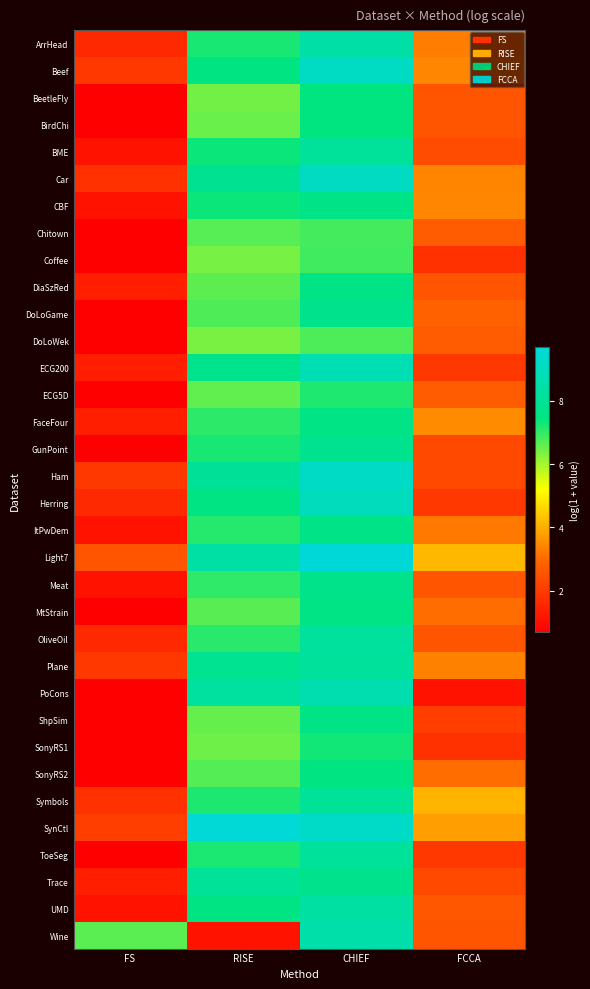

List the series in order of their peak value, lowest first.

DoLoWek, Chitown, Coffee, ECG5D, SonyRS1, BeetleFly, BirdChi, SonyRS2, DiaSzRed, MtStrain, FaceFour, ShpSim, ItPwDem, CBF, Meat, DoLoGame, GunPoint, Trace, Symbols, ToeSeg, BME, Plane, OliveOil, UMD, ArrHead, Wine, PoCons, ECG200, Herring, Car, Beef, Ham, SynCtl, Light7